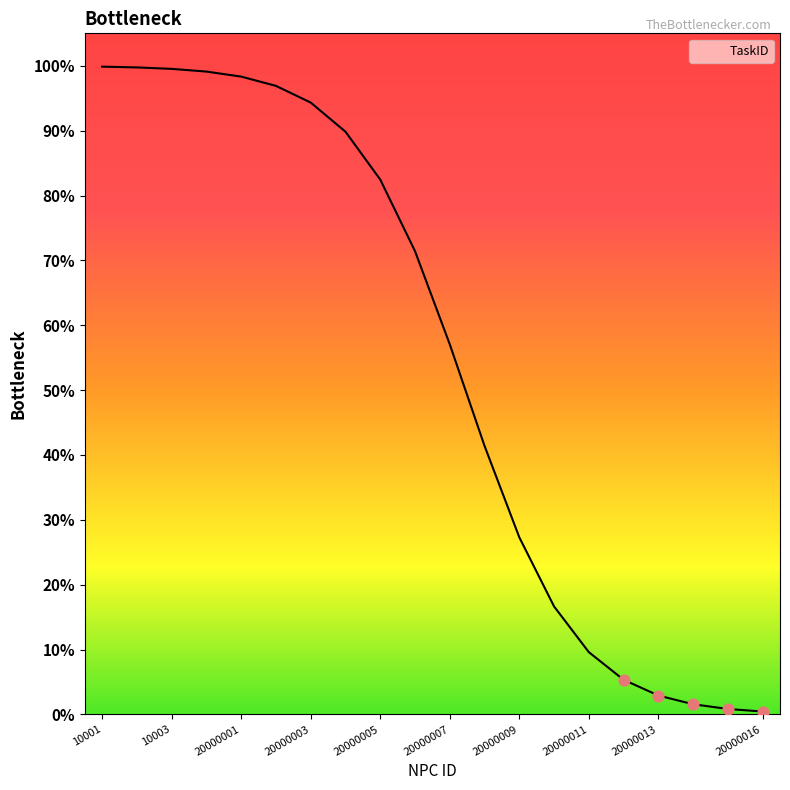

What is the difference between the maximum and minimum values?

99.4